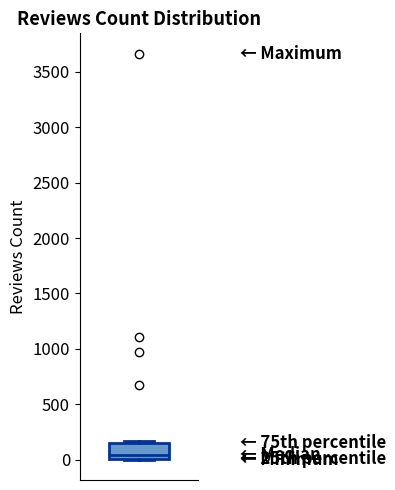

Where is the upper edge of the box on the y-axis? The values are not printed on the chart, so give them approximately, as read against the axis.

150